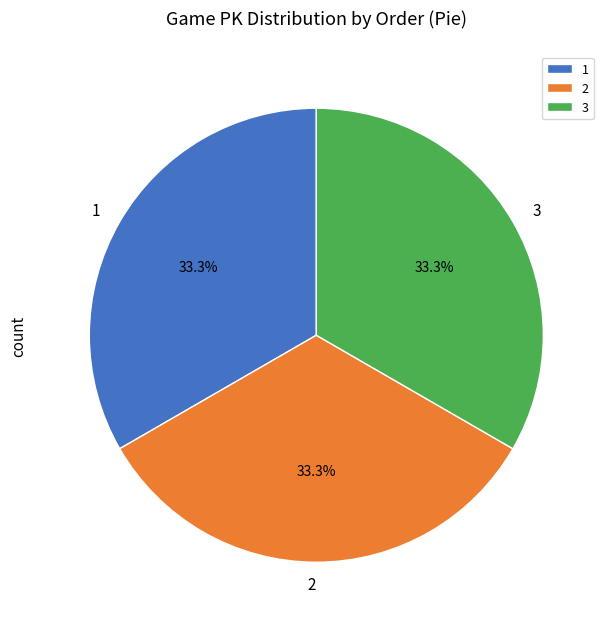

How many slices are in this pie chart?

3